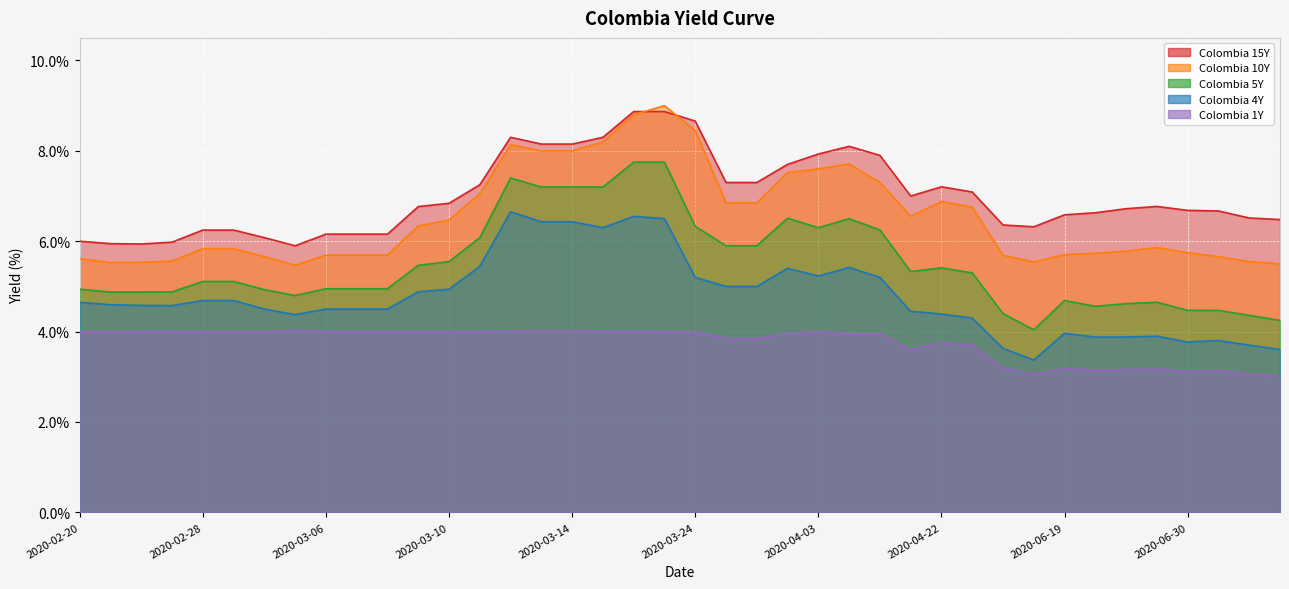

What is the total value across all series at 2020-03-03?

25.2